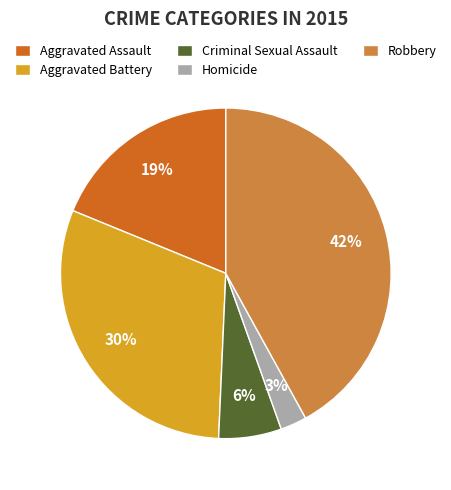

What is the largest slice in the pie chart?

Robbery